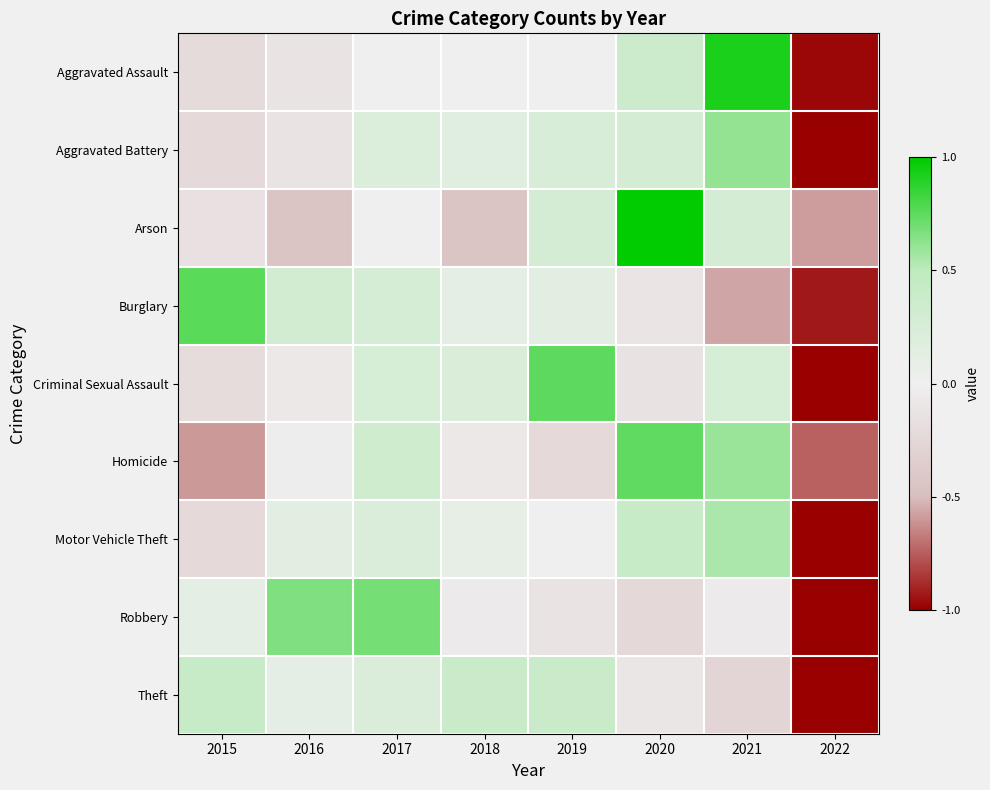

Reading right to left, list all the values displayed in this chart.

Aggravated Assault: 2022=-1.0	2021=0.9	2020=0.4	2019=-0.0	2018=0.0	2017=0.0	2016=-0.1	2015=-0.2
Aggravated Battery: 2022=-1.0	2021=0.6	2020=0.3	2019=0.2	2018=0.2	2017=0.2	2016=-0.1	2015=-0.2
Arson: 2022=-0.6	2021=0.3	2020=1.0	2019=0.3	2018=-0.4	2017=0.0	2016=-0.4	2015=-0.1
Burglary: 2022=-0.9	2021=-0.6	2020=-0.1	2019=0.1	2018=0.1	2017=0.3	2016=0.3	2015=0.8
Criminal Sexual Assault: 2022=-1.0	2021=0.3	2020=-0.1	2019=0.8	2018=0.2	2017=0.3	2016=-0.1	2015=-0.2
Homicide: 2022=-0.7	2021=0.6	2020=0.7	2019=-0.2	2018=-0.1	2017=0.3	2016=-0.0	2015=-0.6
Motor Vehicle Theft: 2022=-1.0	2021=0.6	2020=0.4	2019=0.0	2018=0.1	2017=0.2	2016=0.1	2015=-0.2
Robbery: 2022=-1.0	2021=-0.1	2020=-0.2	2019=-0.1	2018=-0.1	2017=0.7	2016=0.7	2015=0.1
Theft: 2022=-1.0	2021=-0.3	2020=-0.1	2019=0.4	2018=0.4	2017=0.2	2016=0.1	2015=0.4